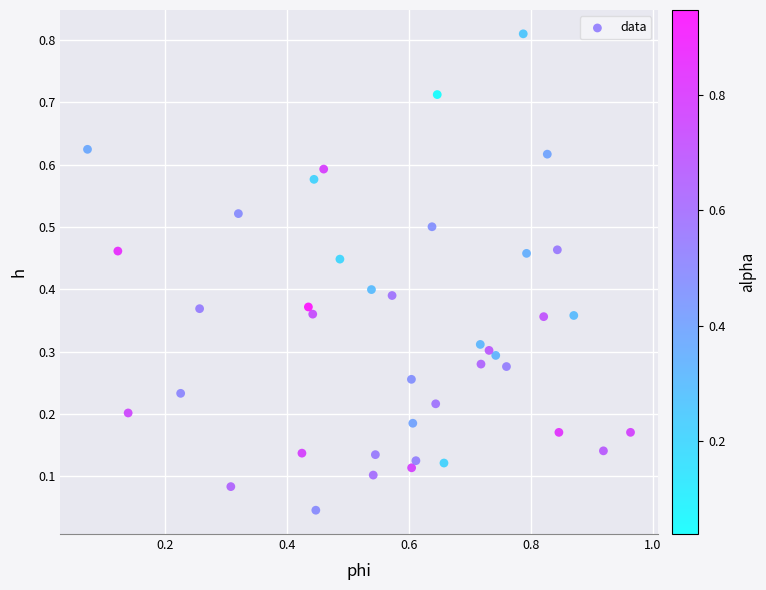

What is the range of X values (max minus min)?

0.9